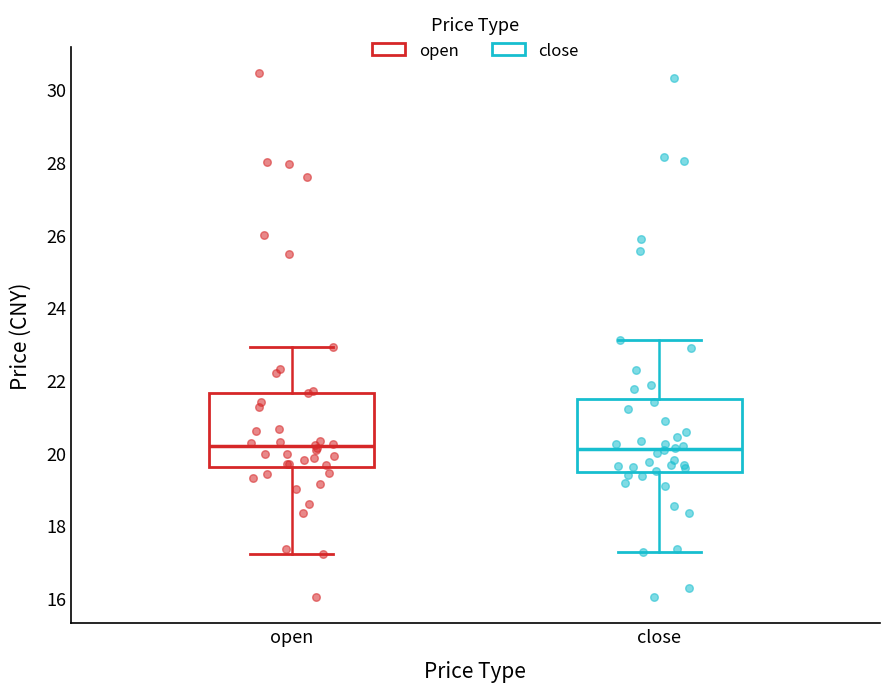

Reading left to right, transcribe this box plot: for each box, give where its median line is, the range the box spans, and where its two whiskers end, as read against the y-axis. The values are not printed on the chart, so give them approximately, as read against the axis.

open: median 20.2, box 19.6 to 21.6, whiskers 17.2 to 23.0
close: median 20.2, box 19.4 to 21.4, whiskers 17.2 to 23.2